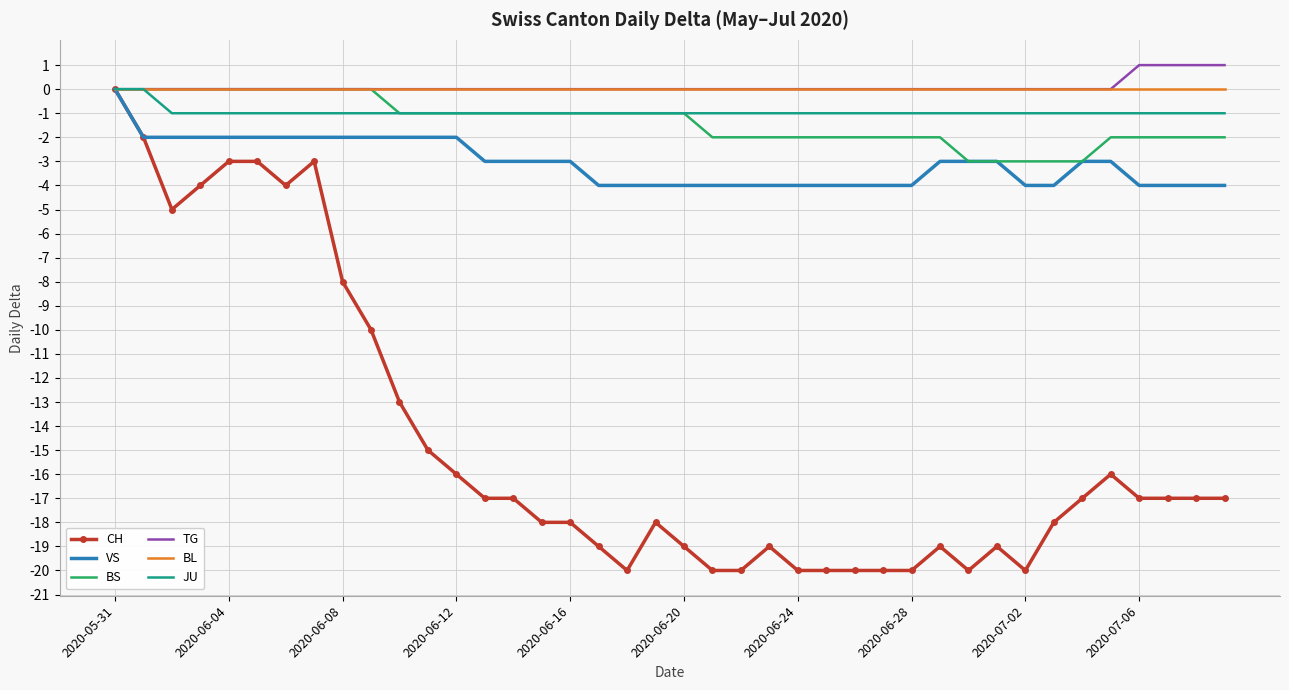

What are all the series names shown in the legend?

CH, VS, BS, TG, BL, JU